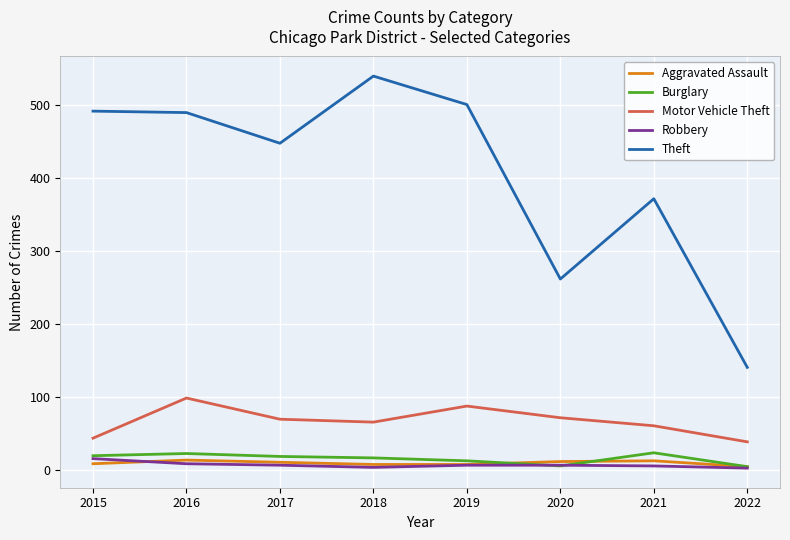

What is the maximum value shown in the chart?

539